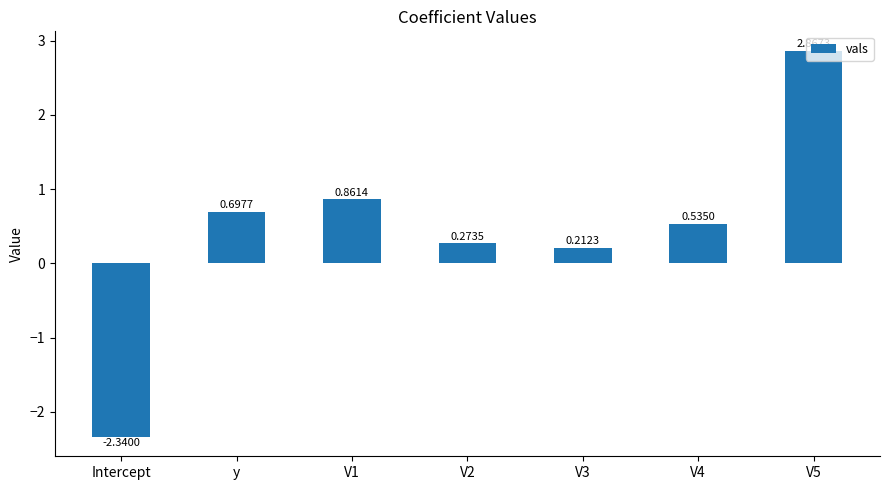

Between V1 and V3, which is larger?

V1